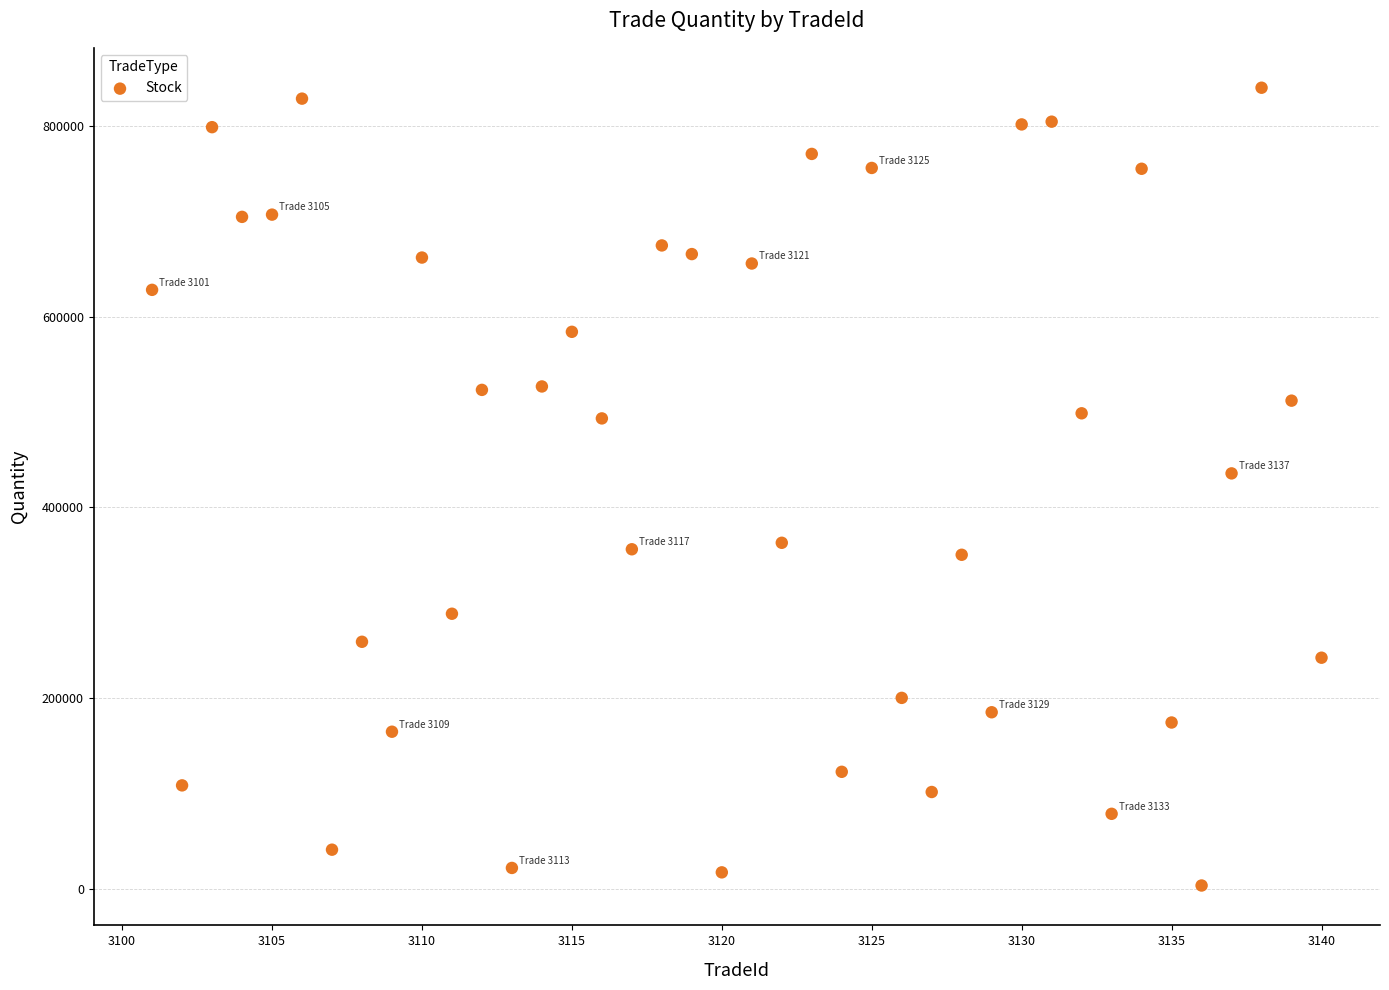

What Y value in the scatter plot is closest to 421647?

435512.8